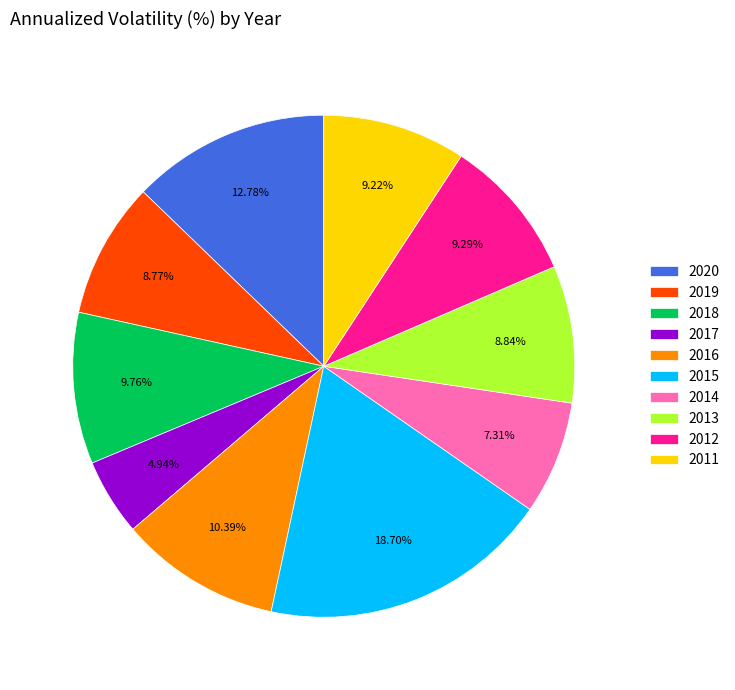

To the nearest percent, what is the difference between the largest and smallest slice percentages?

14%